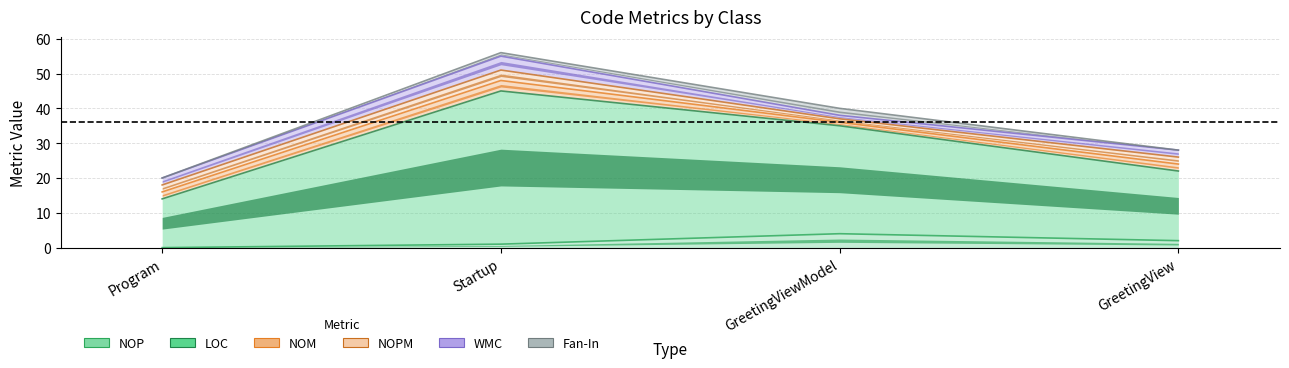

What is the average value of the NOPM series?

2